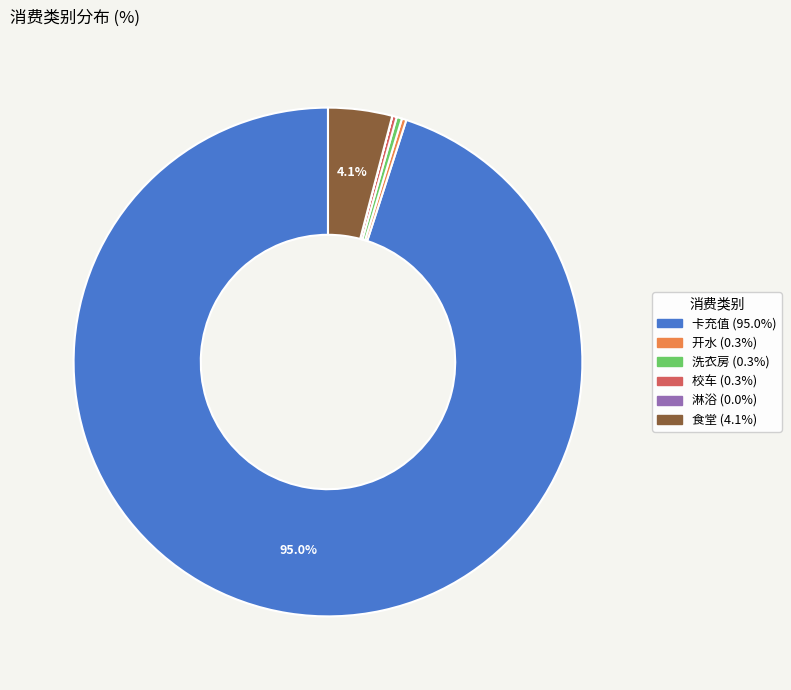

Is there a majority slice in this chart?

Yes